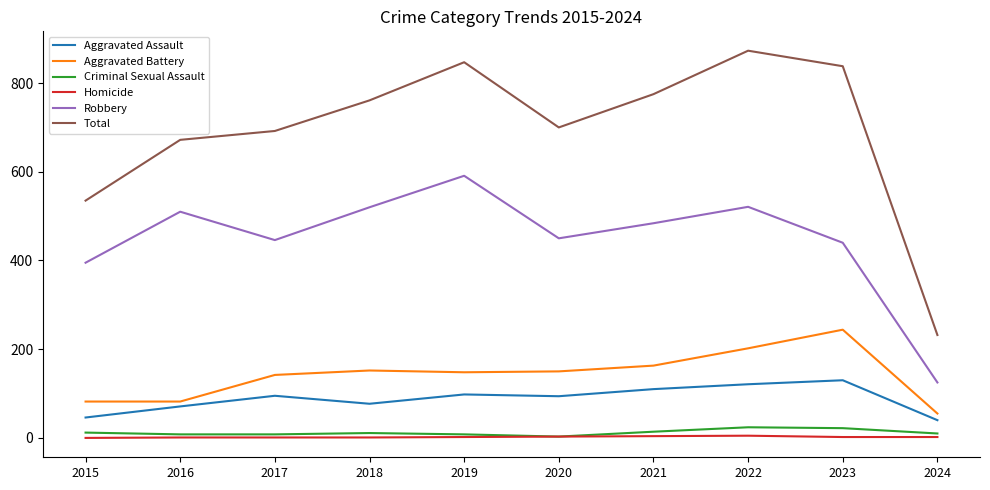

True or false: Aggravated Assault has a value of 46 at 2015.

True